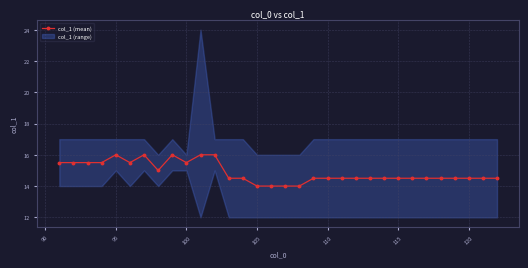

True or false: col_1 (mean) has more than 2 interior local peaks.

True